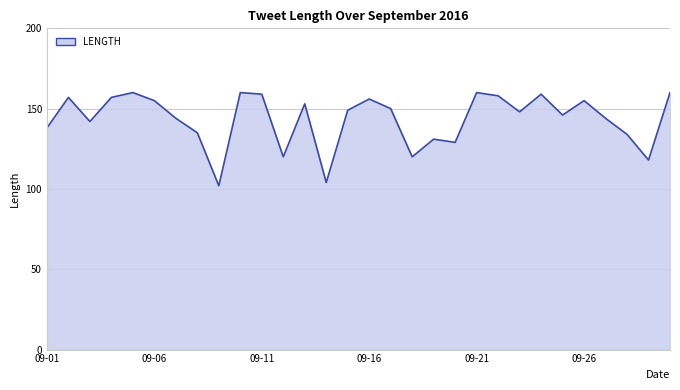

What is the minimum value shown in the chart?

102